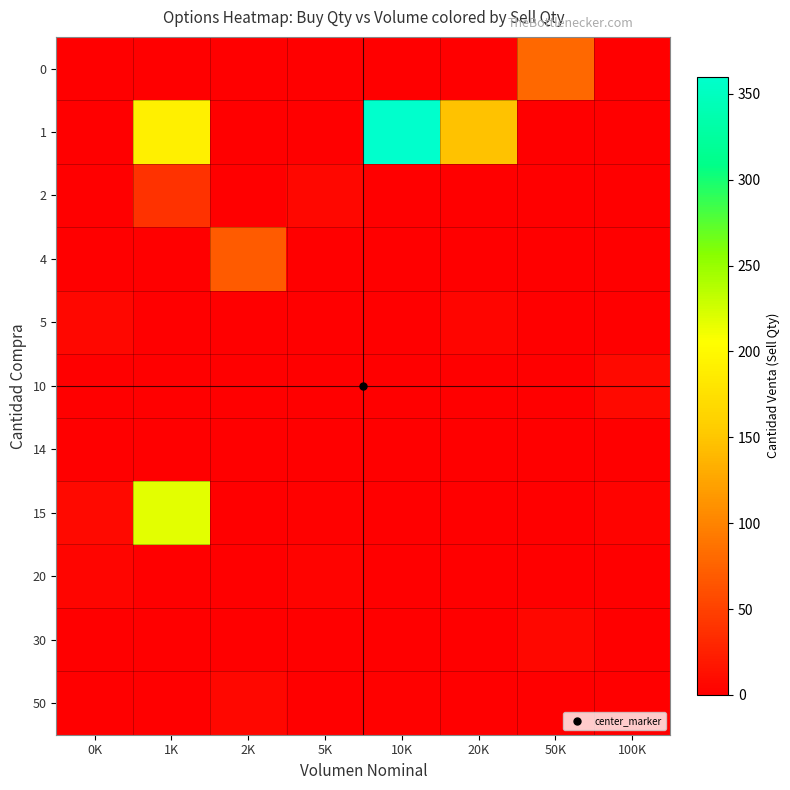

Between 10K and 20K, which series saw the biggest shift?

1